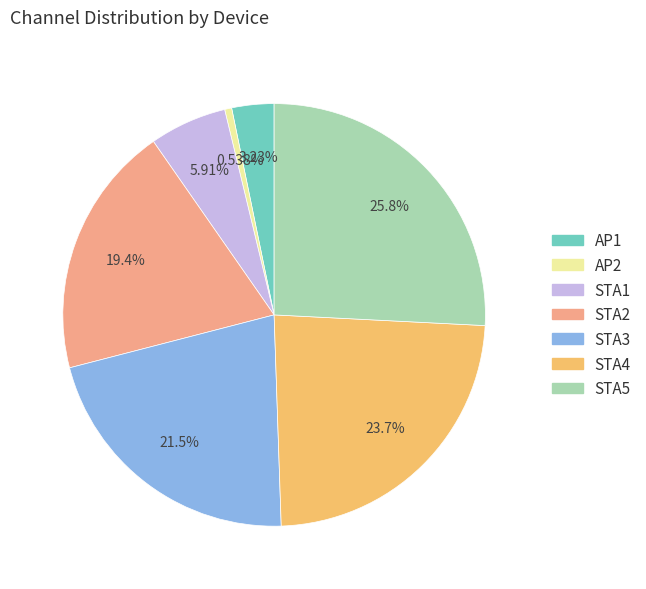

What is the largest slice in the pie chart?

STA5